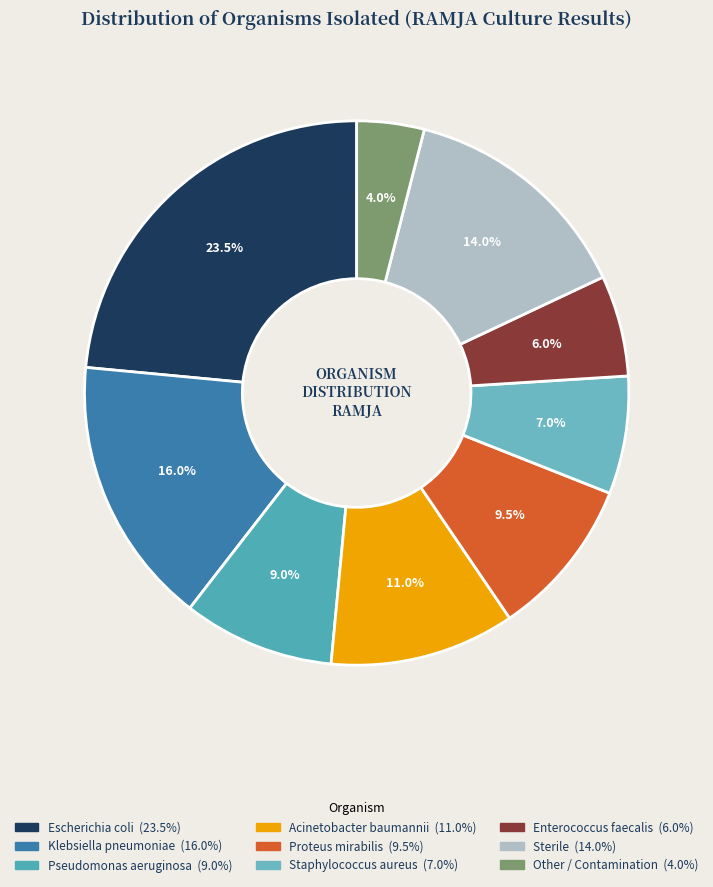

Does Staphylococcus aureus account for over 50% of the chart?

No